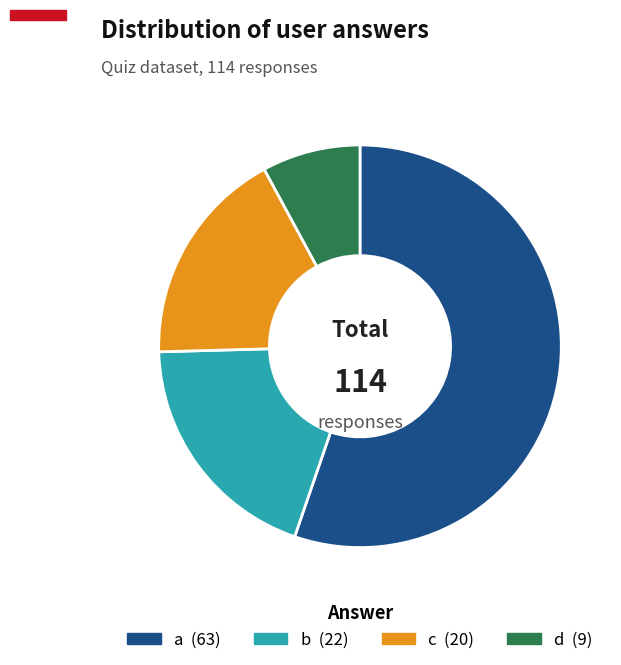

Is c the majority of the pie?

No